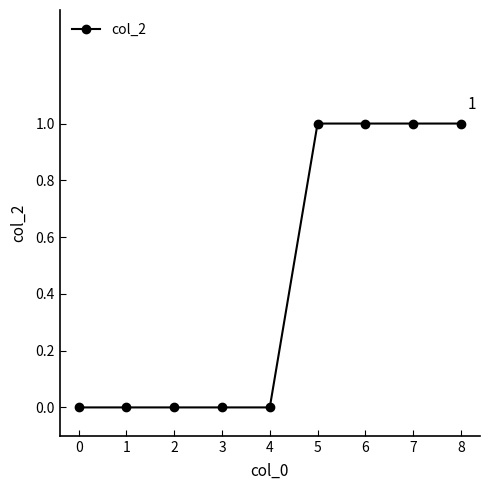

What is the difference between the values at 8 and 1?

1